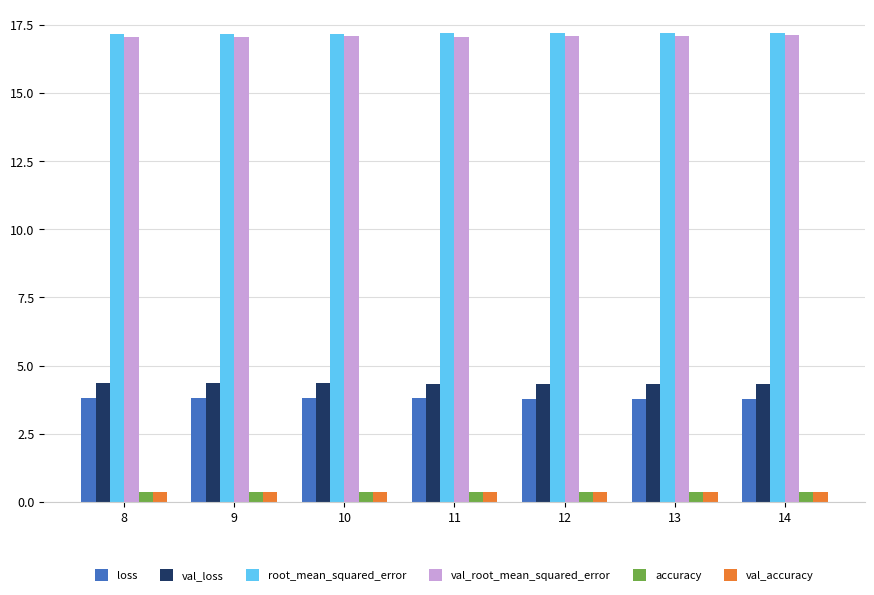

At how many categories does at least one series exceed 9?

7